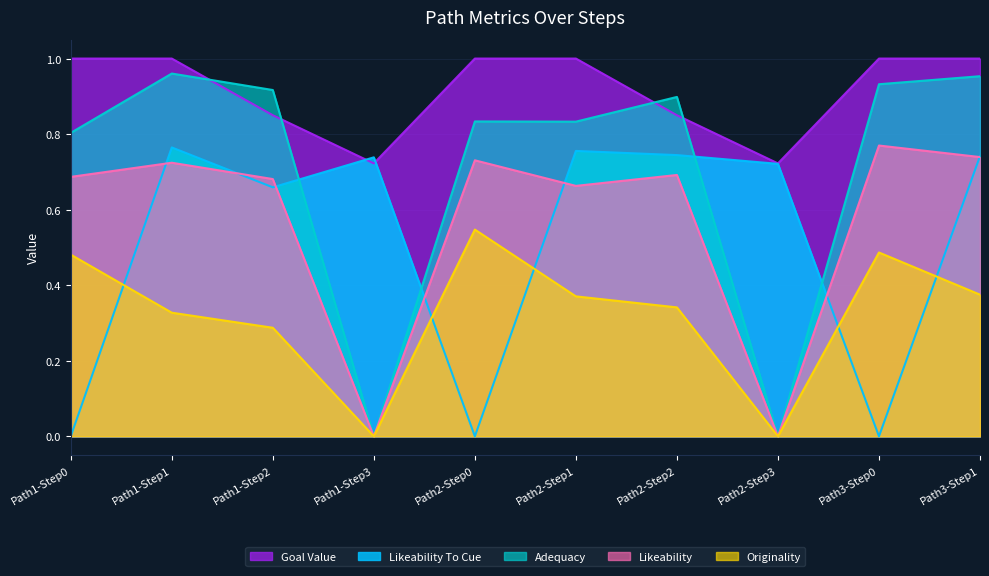

After their last crossing, which series has the higher values: likeability_to_cue or likeability?

likeability_to_cue